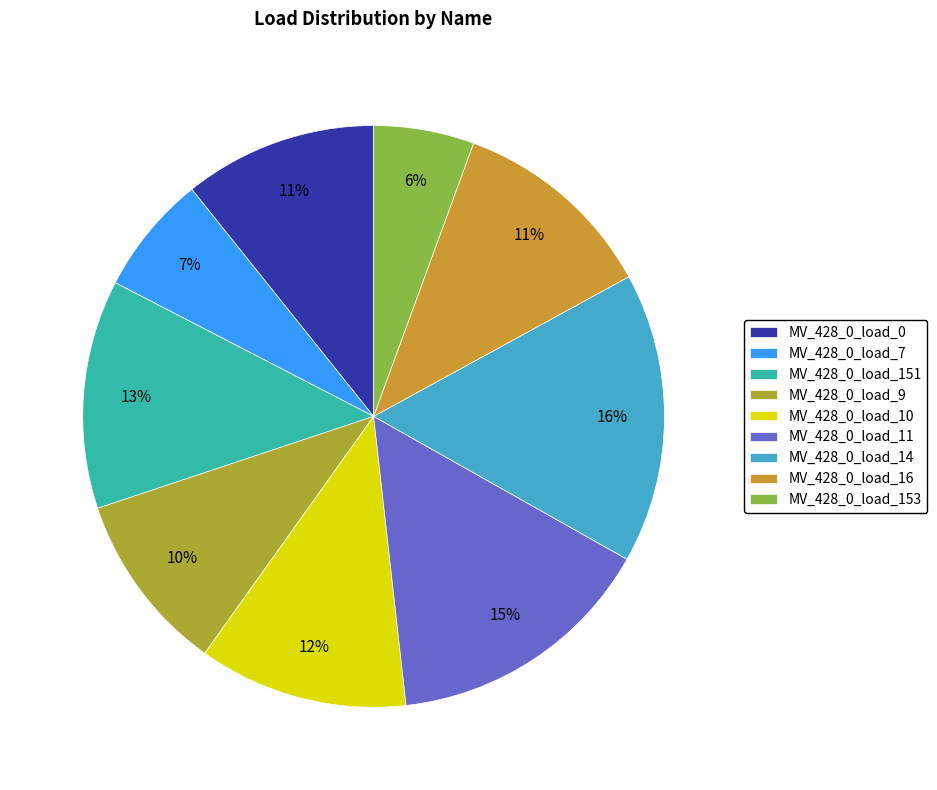

What portion of the pie excludes MV_428_0_load_14?

83.9%